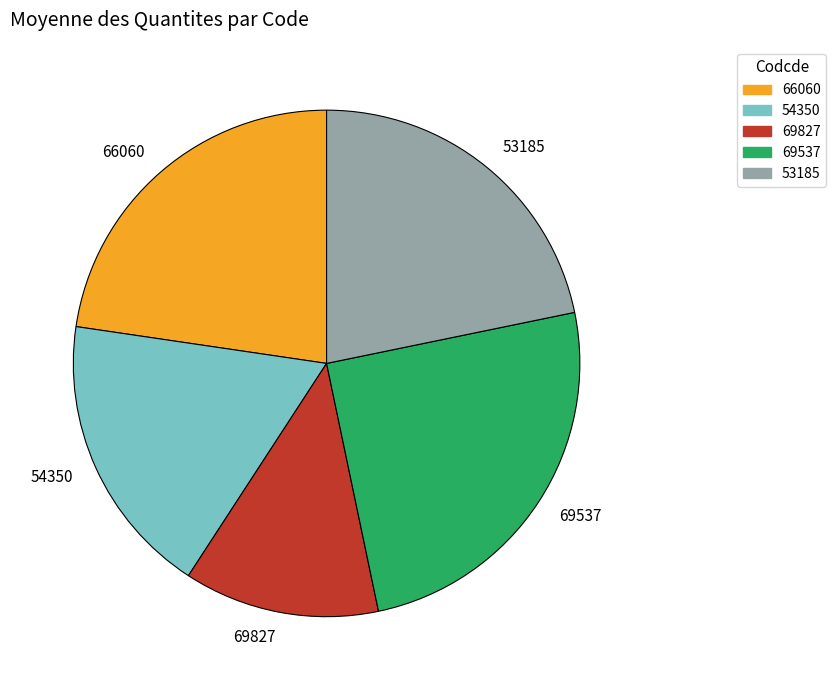

Does 66060 account for over 50% of the chart?

No